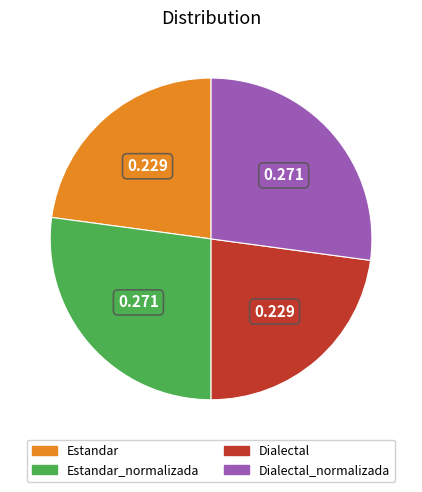

How many segments does this pie chart have?

4